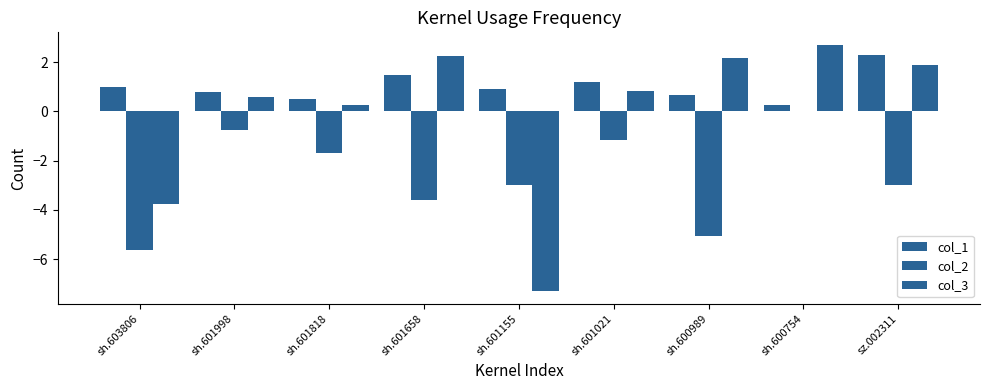

What is the smallest value displayed?

-7.3